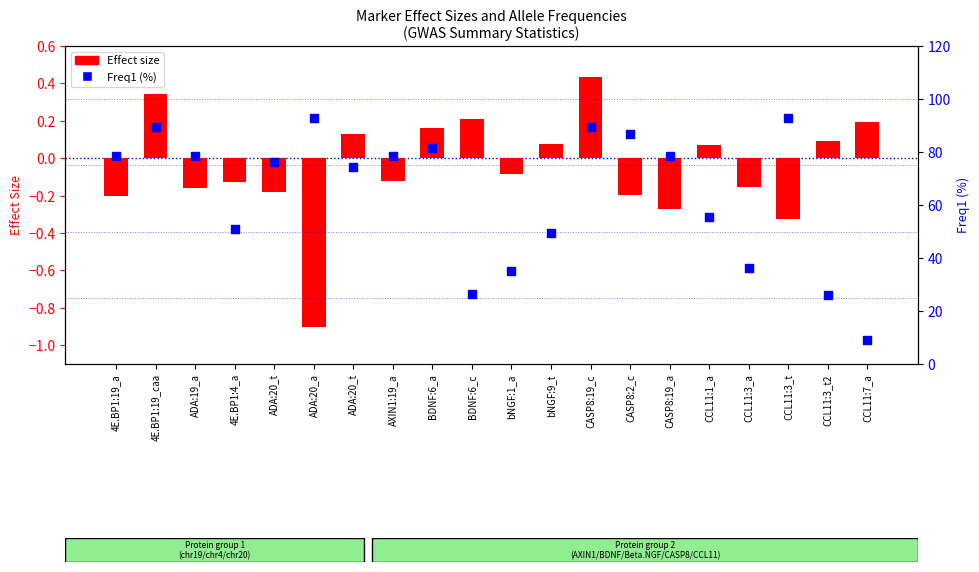

What is the total value across all series at ADA:19_a?

78.2